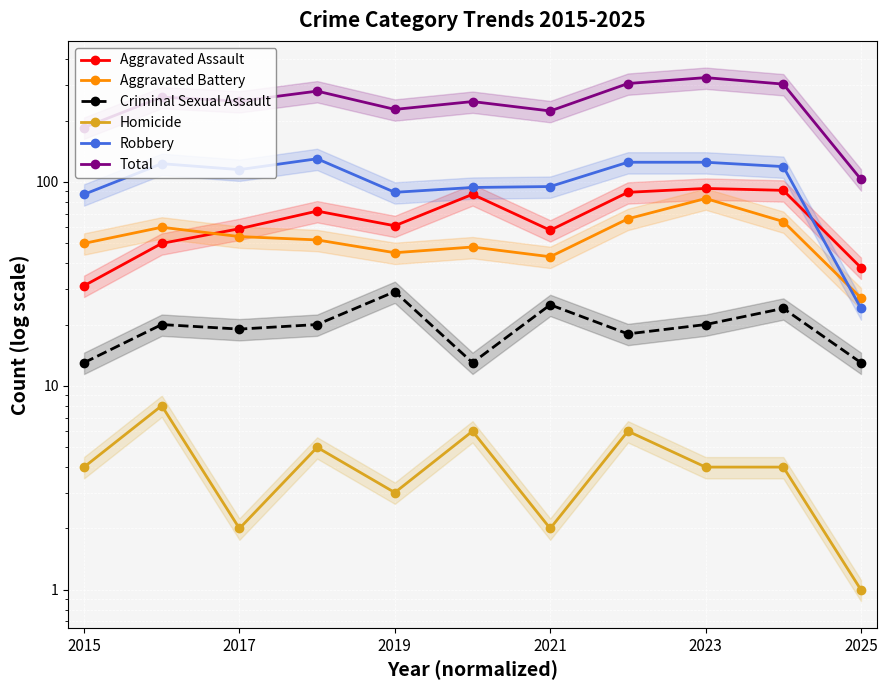

Rank the series at 2021 from lowest to highest value.

Homicide, Criminal Sexual Assault, Aggravated Battery, Aggravated Assault, Robbery, Total